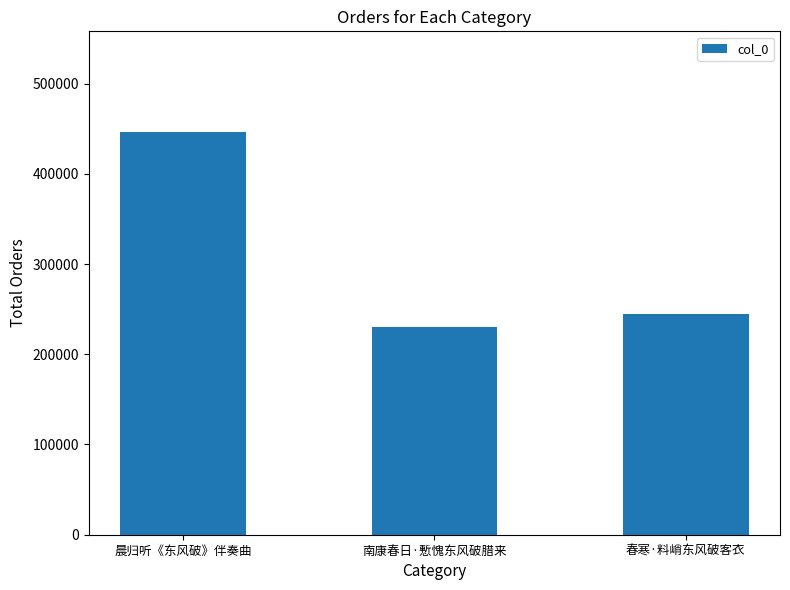

Rank the categories by value from highest to lowest.

晨归听《东风破》伴奏曲, 春寒·料峭东风破客衣, 南康春日·慙愧东风破腊来